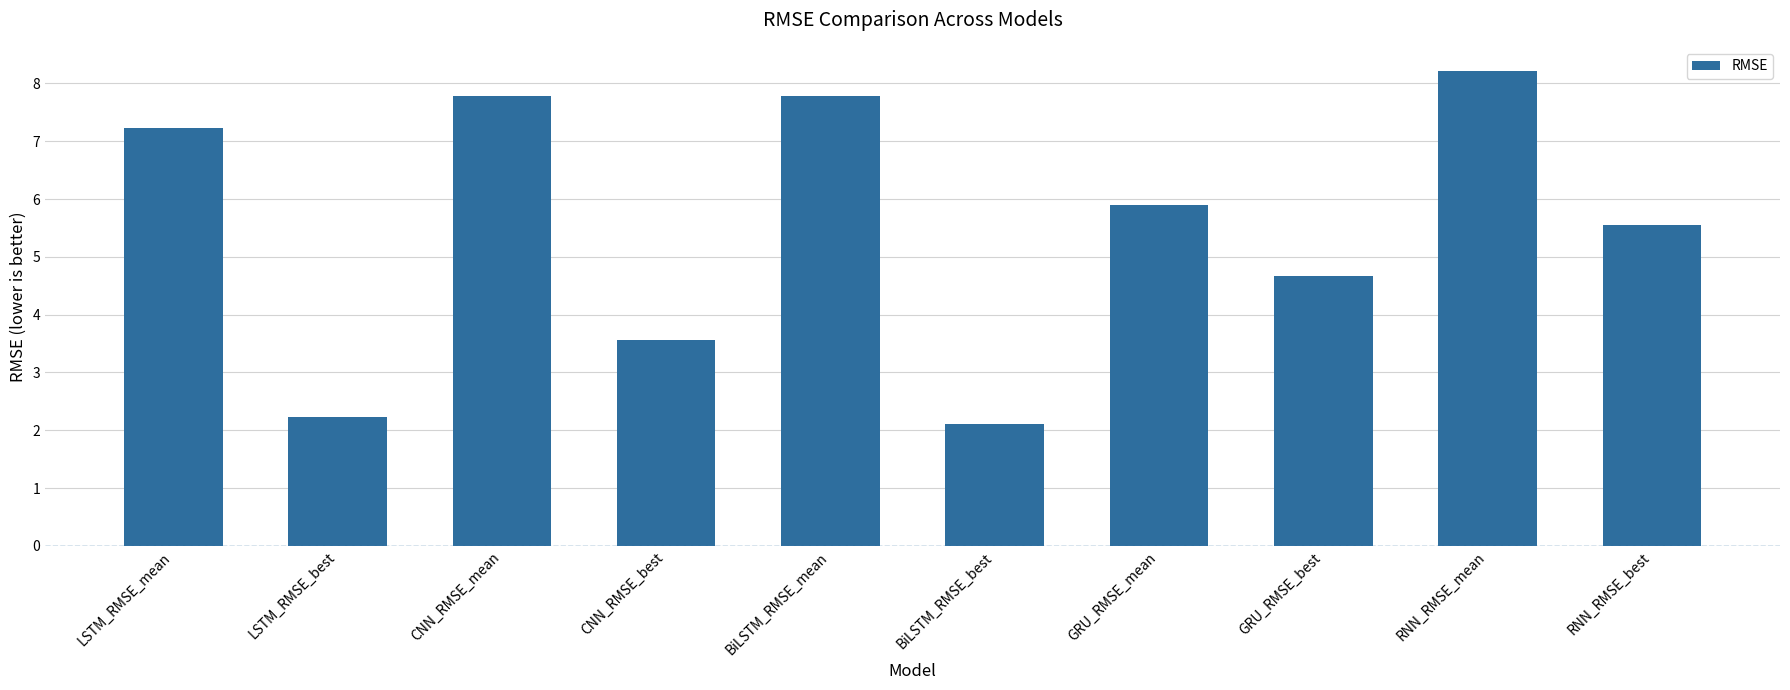

What is the greatest value displayed?

8.2